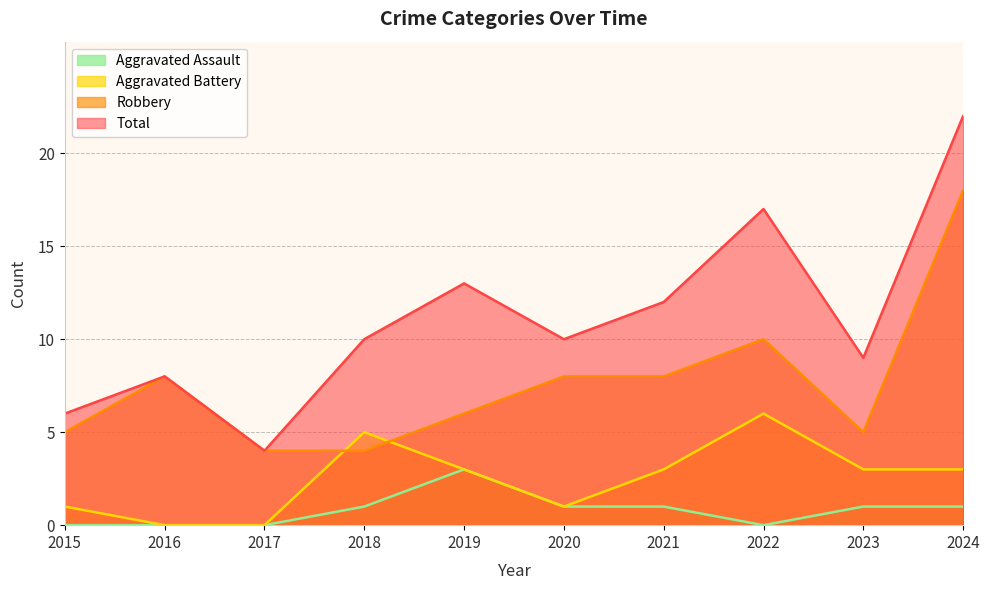

What is the average value of the Aggravated Battery series?

2